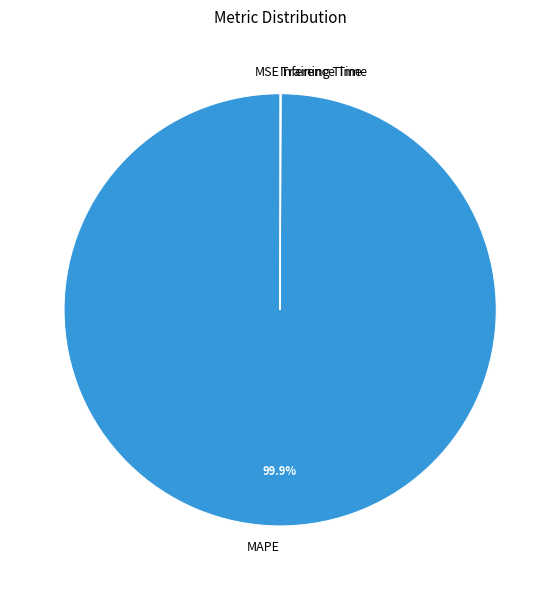

Is there any slice that represents more than half of the pie?

Yes